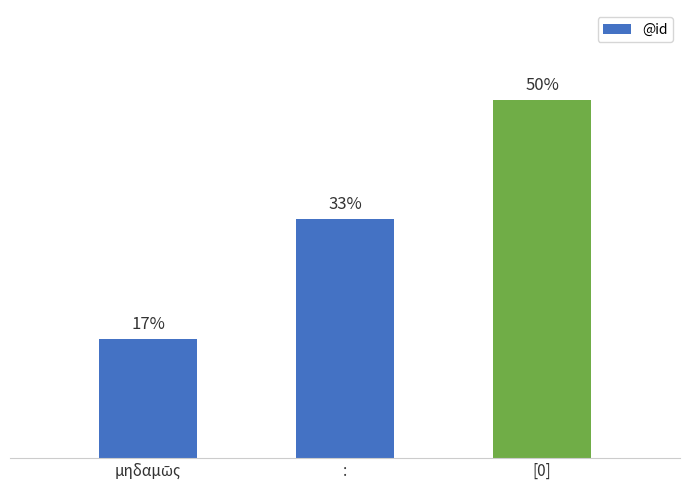

Where does the data first go above 2?

[0]